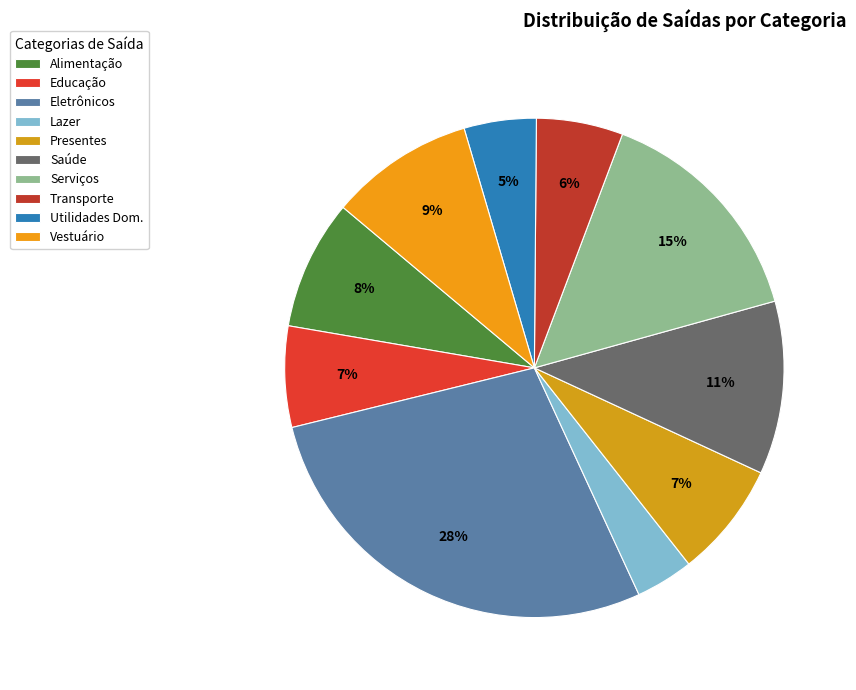

How many segments does this pie chart have?

10